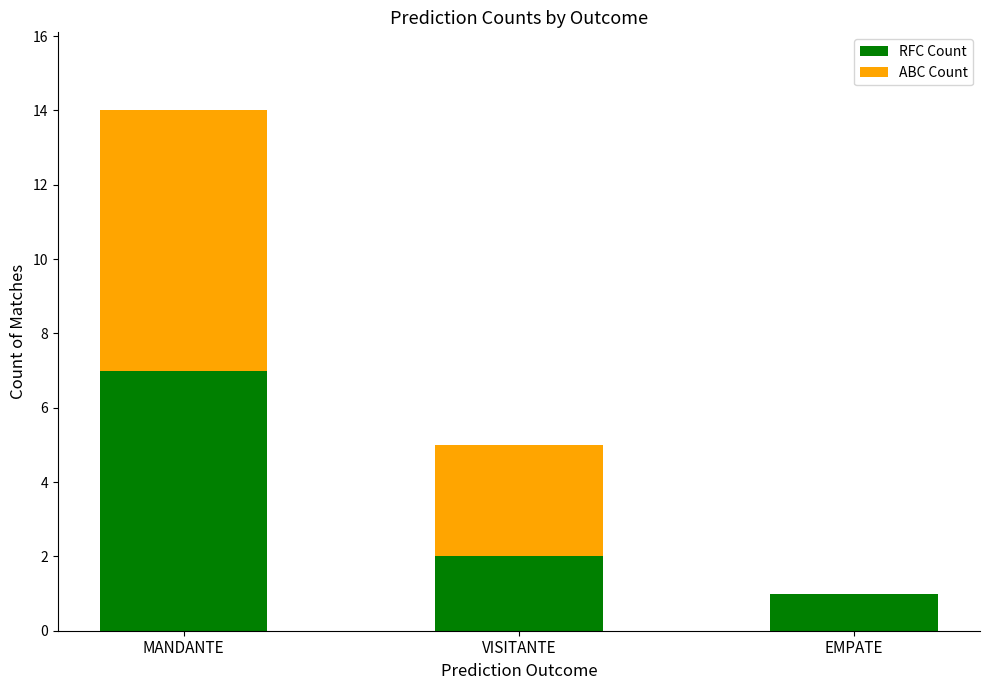

What is the sum of the RFC Count values at VISITANTE and EMPATE?

3